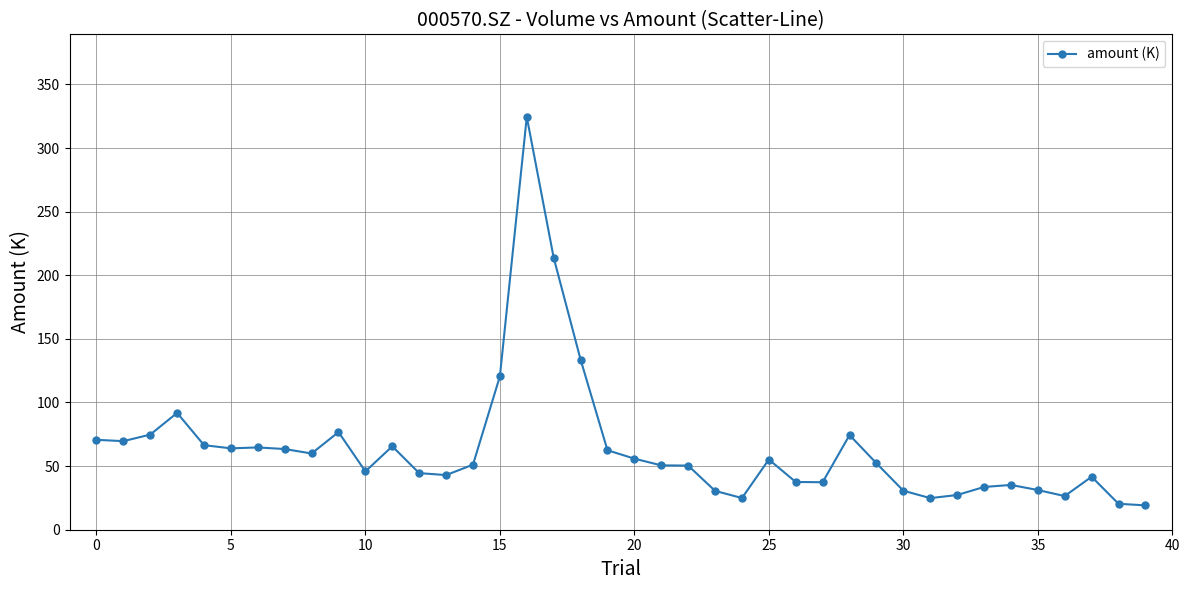

What is the value of the 19th point from the left?

133.8